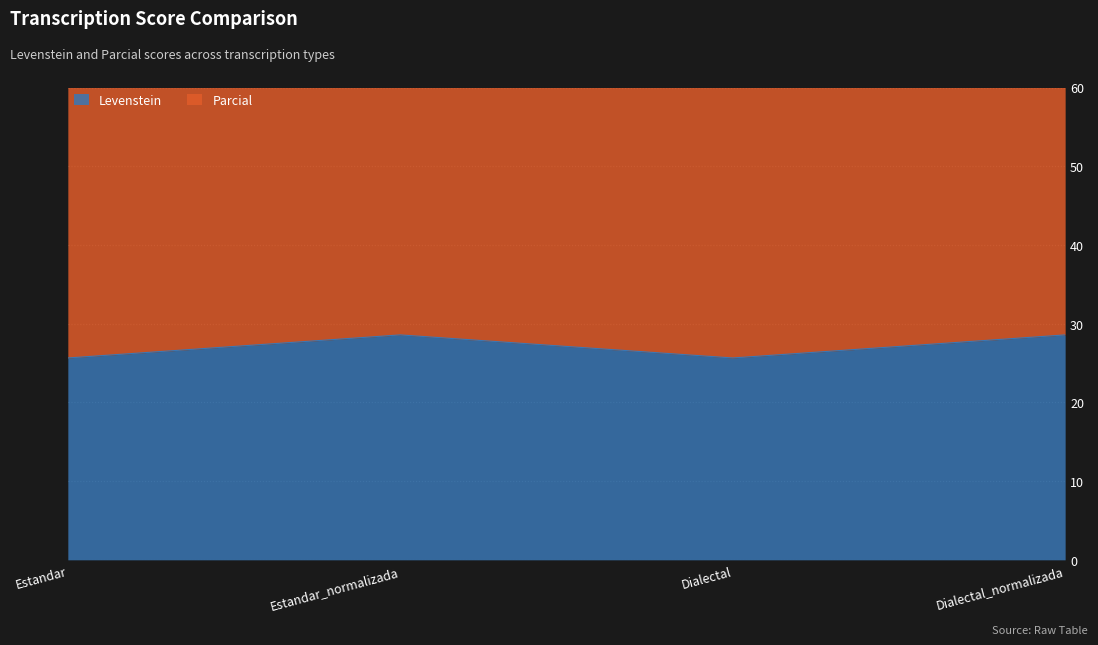

What is the greatest value displayed?

28.6